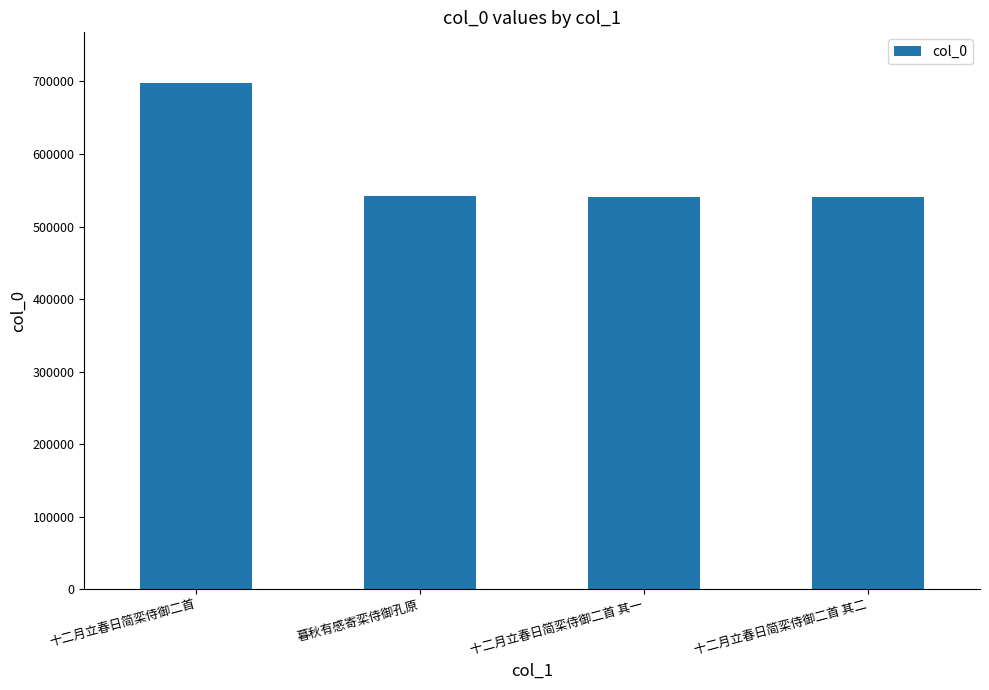

What position from the left is 十二月立春日简栾侍御二首?

1